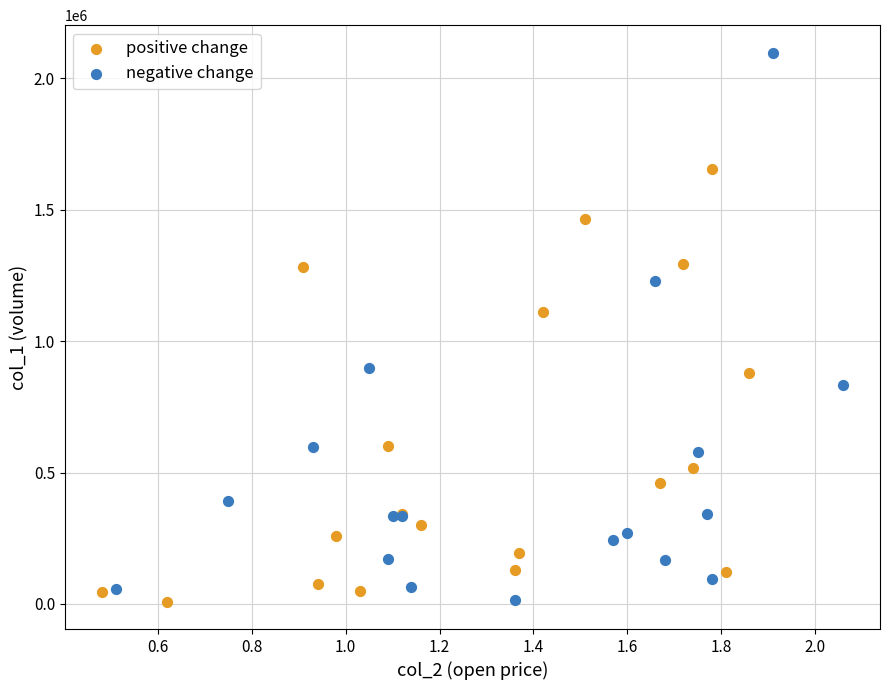

Which series reaches the maximum Y coordinate?

negative change